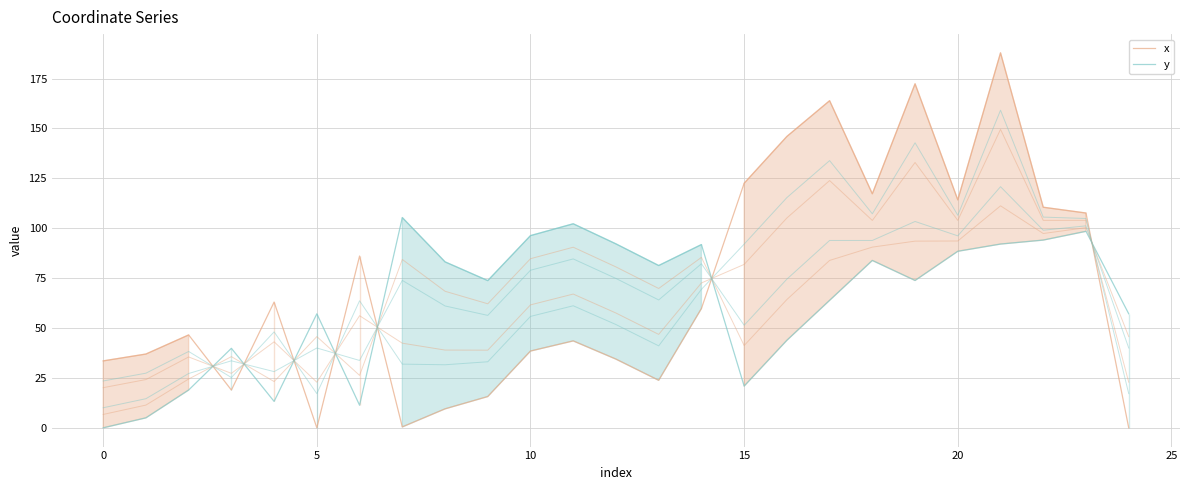

Does the chart display data point markers on the line(s)?

No